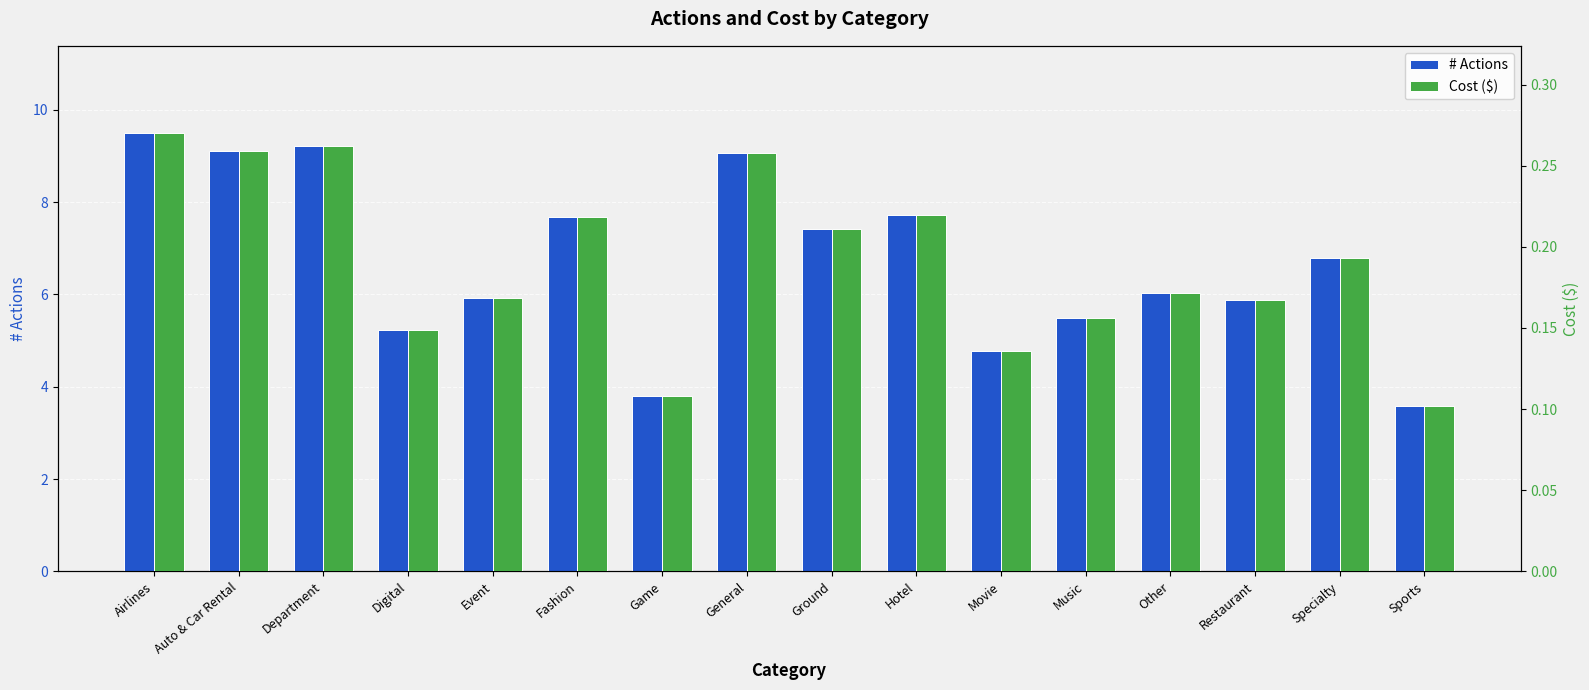

Reading left to right, list all the values displayed in this chart.

# Actions: Airlines=9.5	Auto & Car Rental=9.1	Department=9.2	Digital=5.2	Event=5.9	Fashion=7.7	Game=3.8	General=9.1	Ground=7.4	Hotel=7.7	Movie=4.8	Music=5.5	Other=6.0	Restaurant=5.9	Specialty=6.8	Sports=3.6
Cost ($): Airlines=0.3	Auto & Car Rental=0.3	Department=0.3	Digital=0.1	Event=0.2	Fashion=0.2	Game=0.1	General=0.3	Ground=0.2	Hotel=0.2	Movie=0.1	Music=0.2	Other=0.2	Restaurant=0.2	Specialty=0.2	Sports=0.1